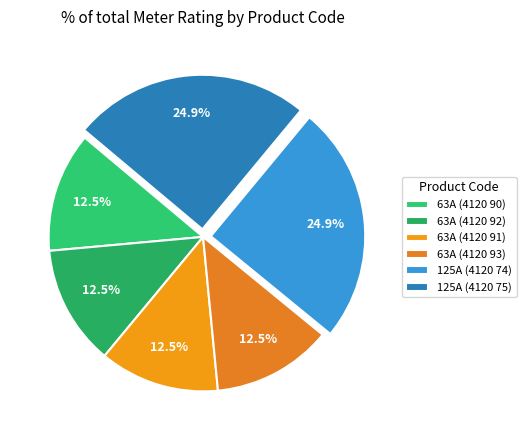

How many segments does this pie chart have?

6